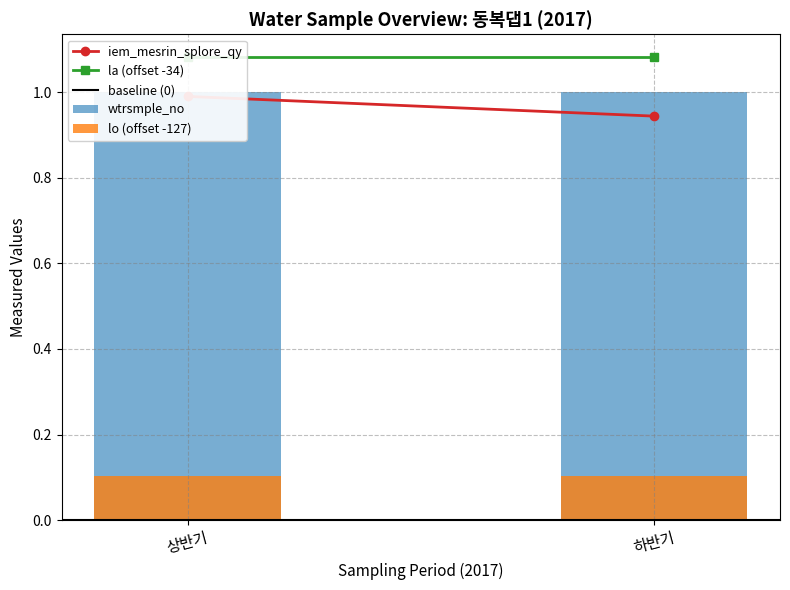

At which category is the sum across all series the highest?

상반기